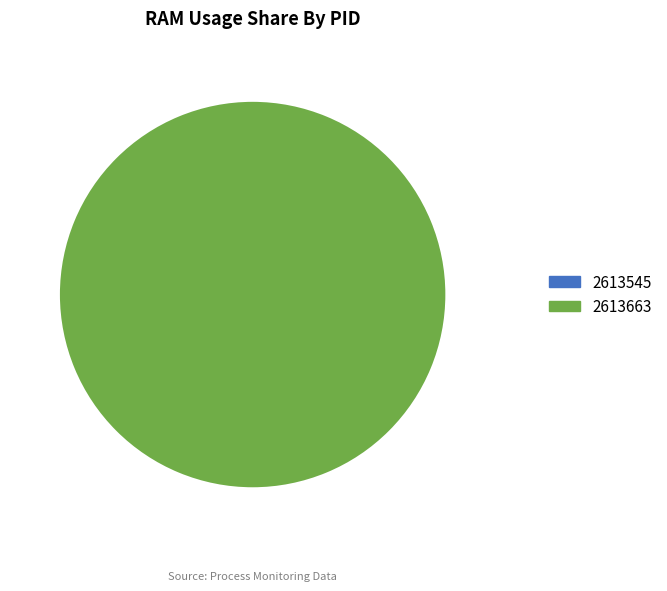

To the nearest percent, what is the difference between the largest and smallest slice percentages?

100%